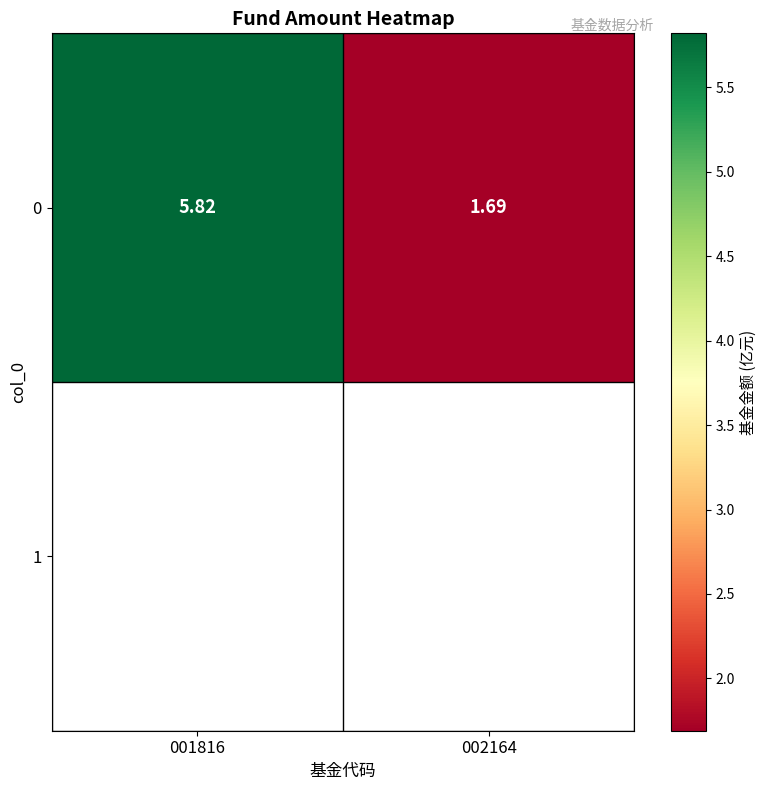

What is the minimum value shown in the chart?

1.7